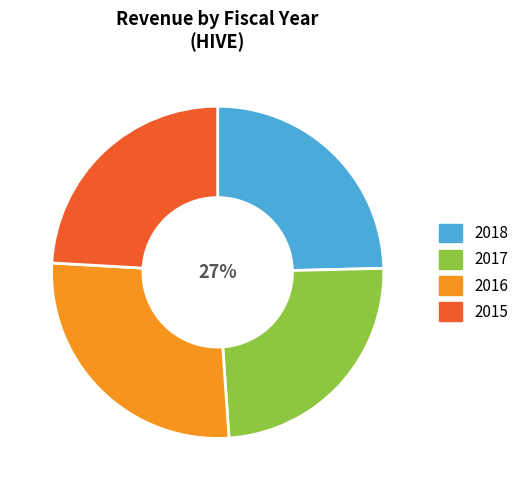

True or false: 2016 accounts for 27% of the total.

True